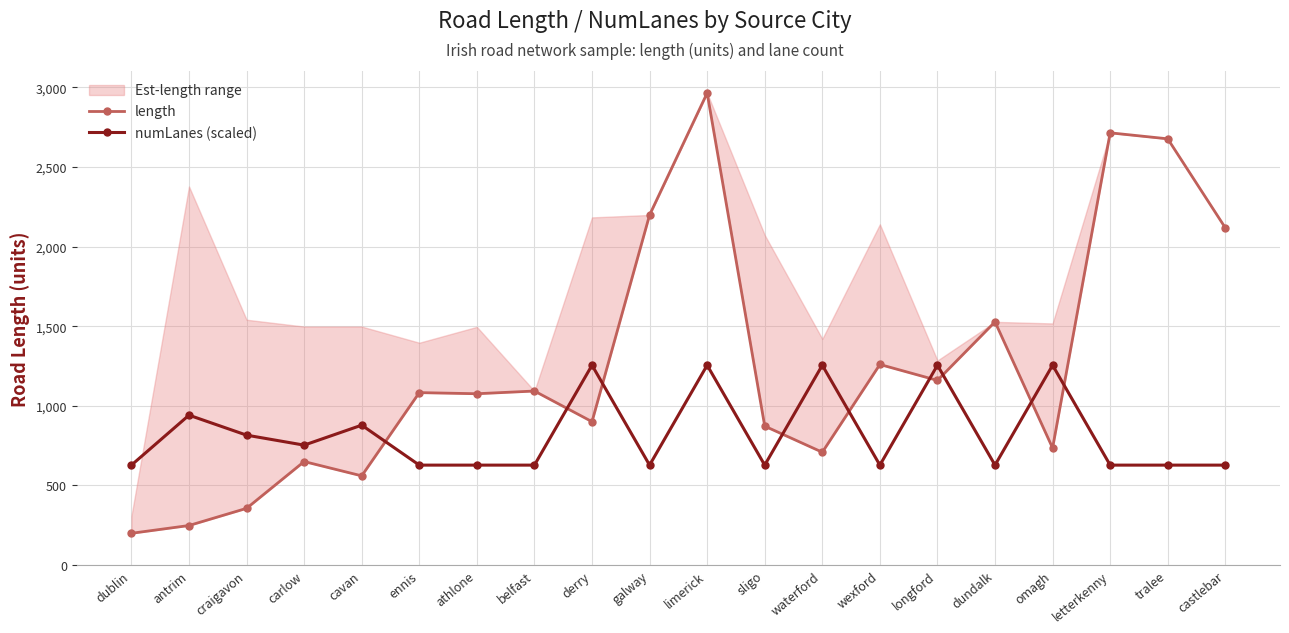

Read the length value at derry.

900.2